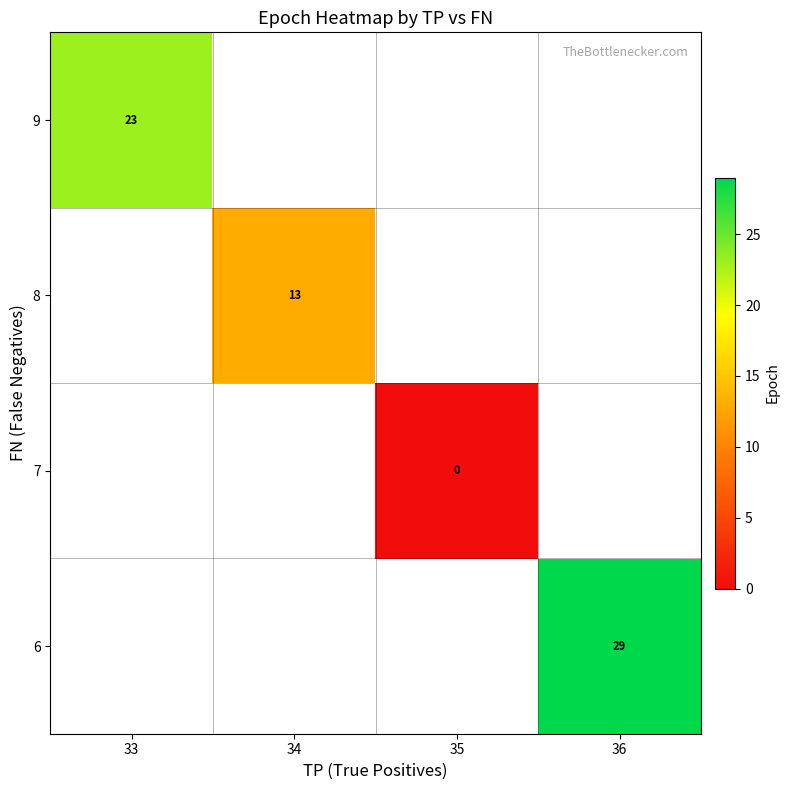

The value of 8 at 34 is 4. True or false?

False